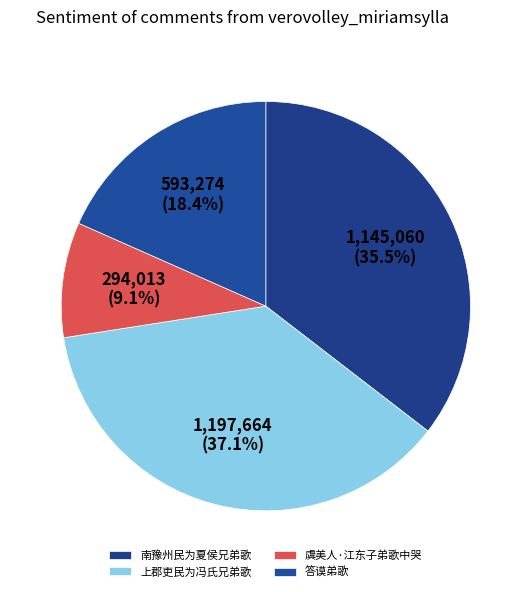

True or false: 虞美人·江东子弟歌中哭 accounts for 20% of the total.

False